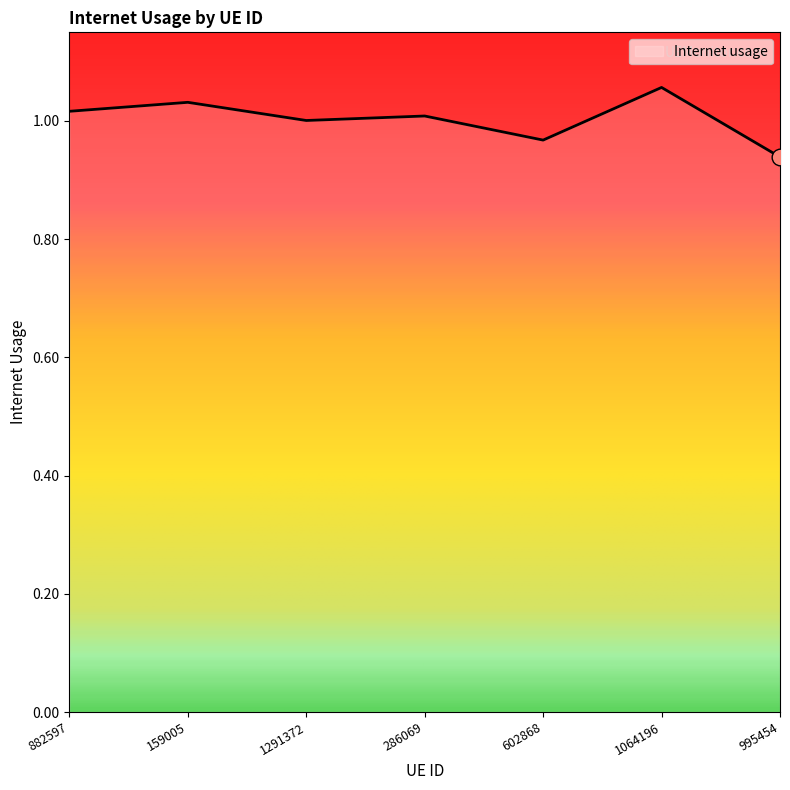

Which has a higher value, 159005 or 602868?

159005